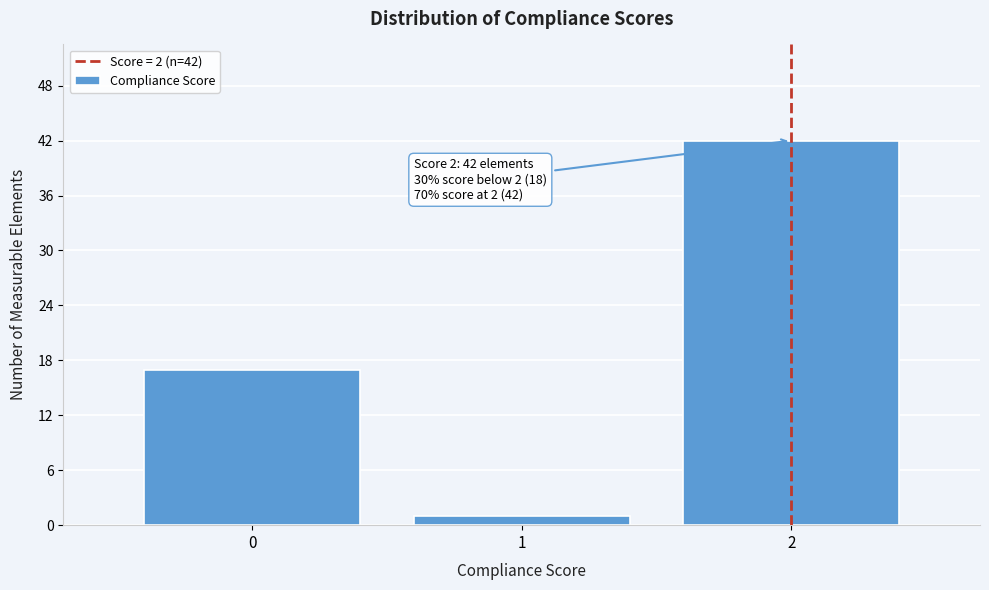

Reading left to right, what are all the values shown in this chart?

0=17	1=1	2=42